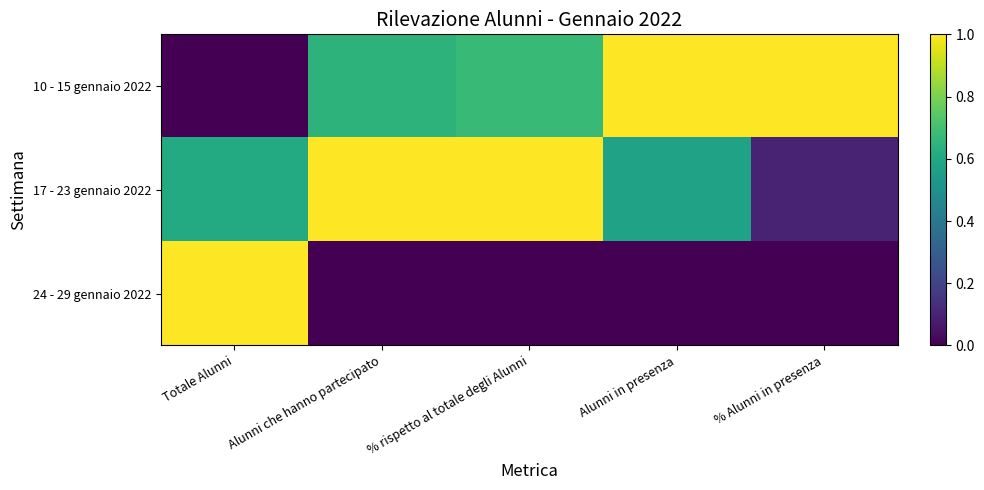

Reading left to right, transcribe all the data shown in this chart.

10 - 15 gennaio 2022: Totale Alunni=0.0	Alunni che hanno partecipato=0.6	% rispetto al totale degli Alunni=0.7	Alunni in presenza=1.0	% Alunni in presenza=1.0
17 - 23 gennaio 2022: Totale Alunni=0.6	Alunni che hanno partecipato=1.0	% rispetto al totale degli Alunni=1.0	Alunni in presenza=0.6	% Alunni in presenza=0.1
24 - 29 gennaio 2022: Totale Alunni=1.0	Alunni che hanno partecipato=0.0	% rispetto al totale degli Alunni=0.0	Alunni in presenza=0.0	% Alunni in presenza=0.0